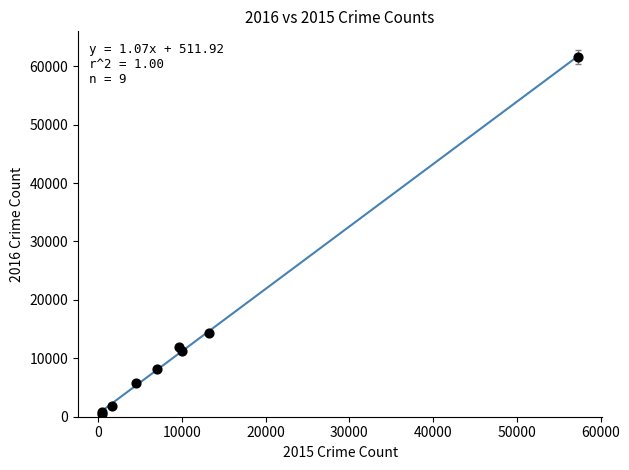

What Y value in the scatter plot is closest to 31069?

14289